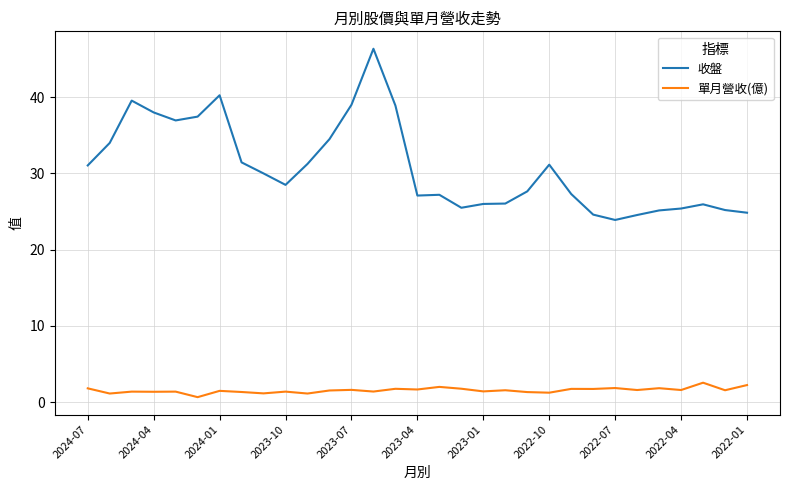

Which series has the largest range (max minus min)?

收盤